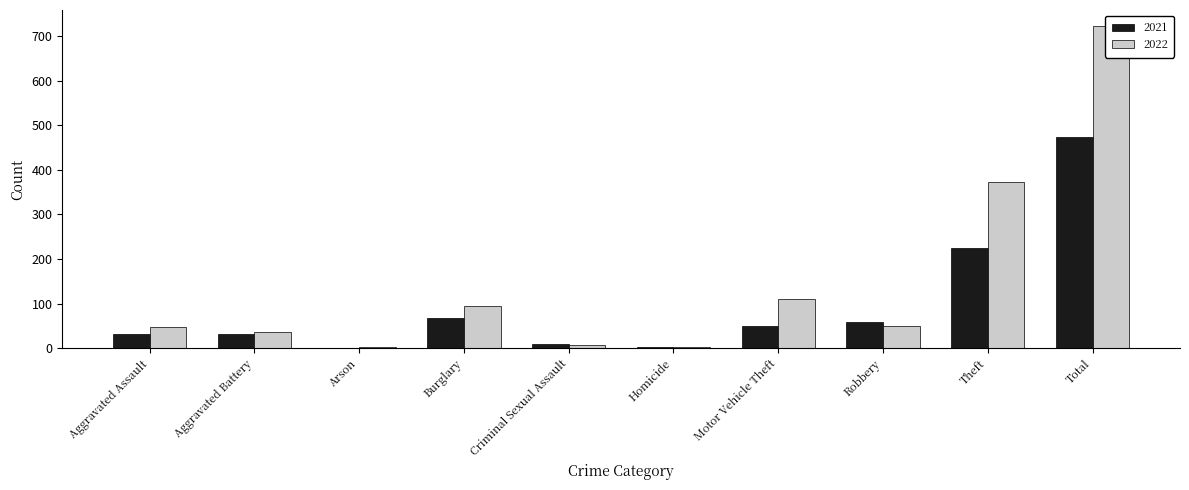

Where does the 2021 series first go above 49?

Burglary